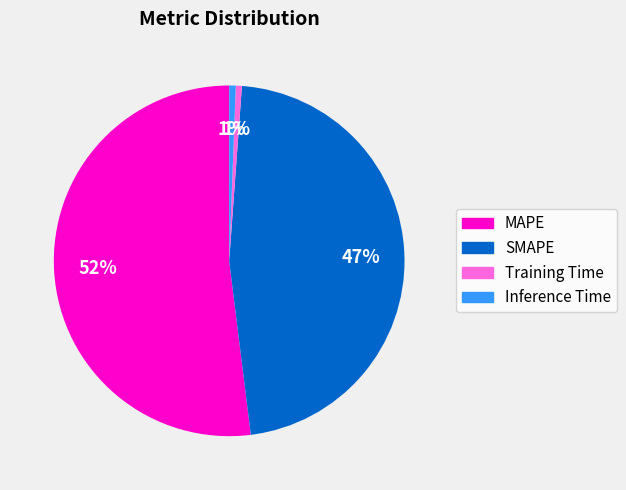

To the nearest percent, what portion does SMAPE represent?

47%